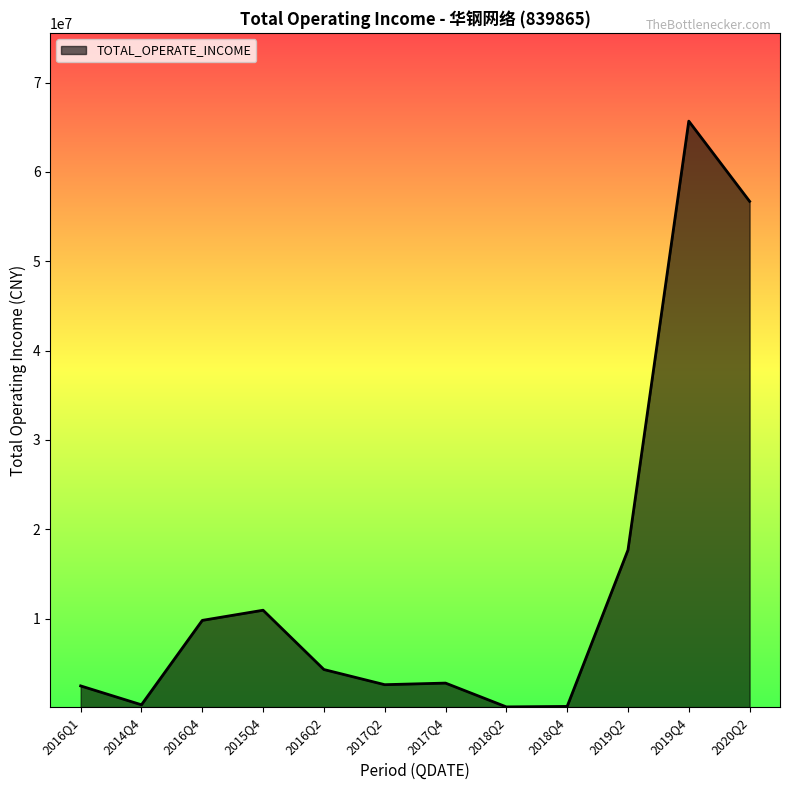

Which category has the highest value across all series?

2019Q4